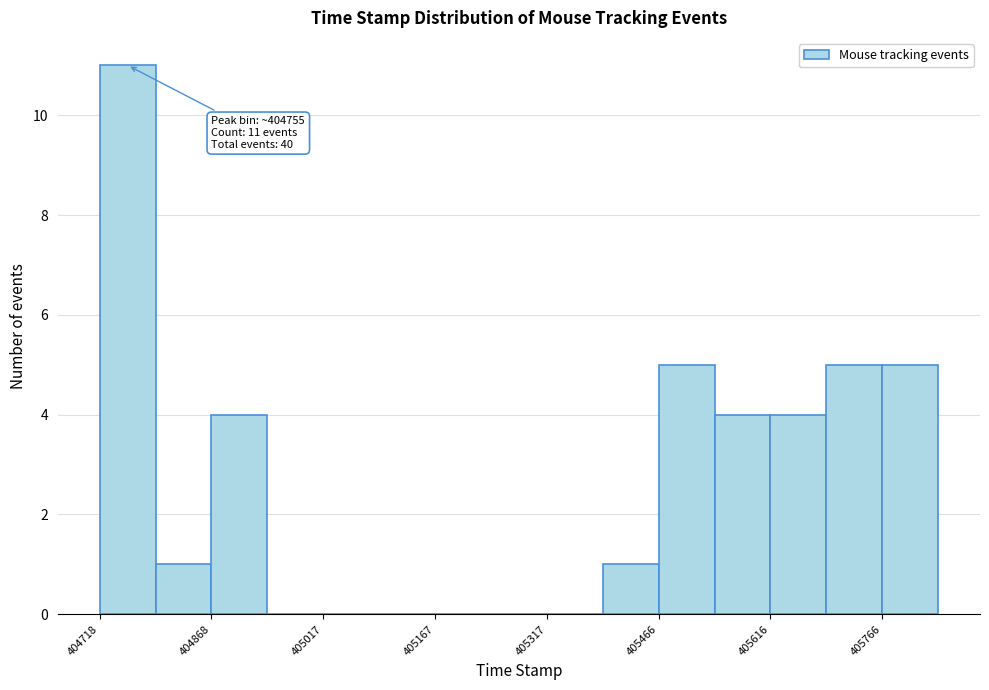

Around what value on the x-axis is the tallest bar? Give the approximate position of its centre, as read against the axis.

404760